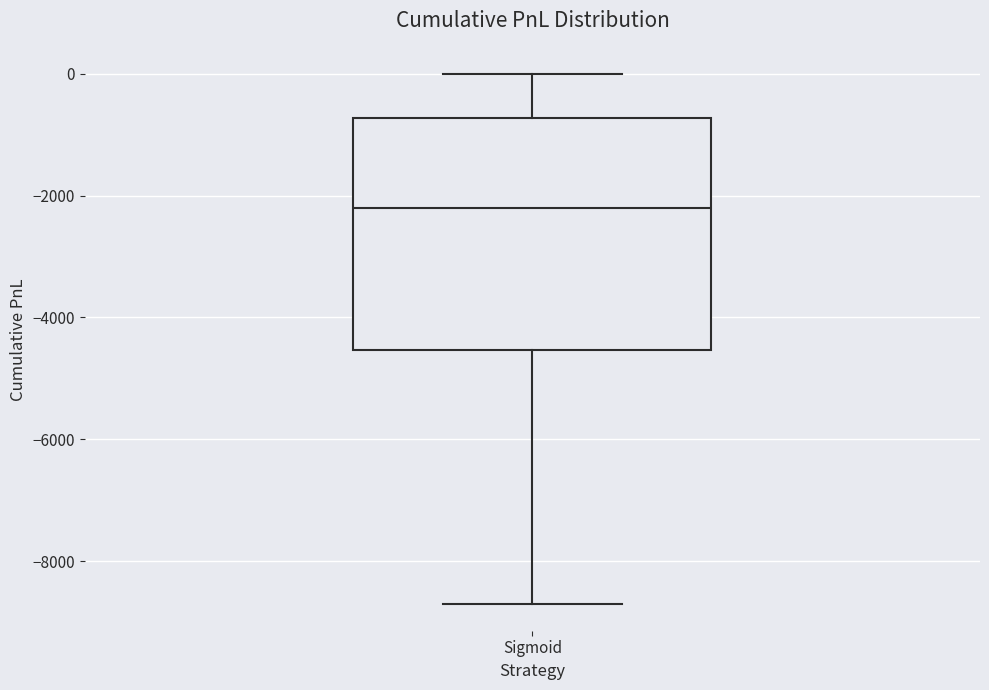

Where does the median line of the box for Sigmoid sit on the y-axis? The values are not printed on the chart, so give them approximately, as read against the axis.

-2200